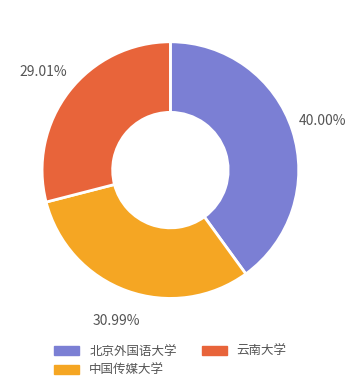

Rank the categories by value from lowest to highest.

云南大学, 中国传媒大学, 北京外国语大学